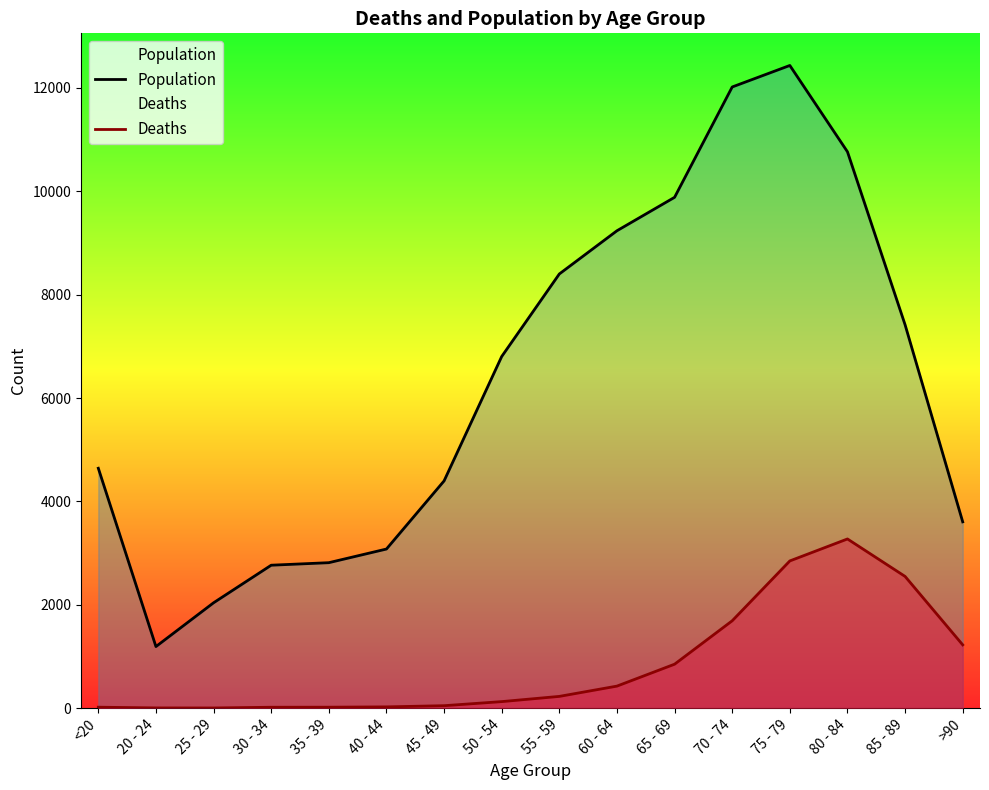

The Deaths series shows 227 at 55 - 59. True or false?

True